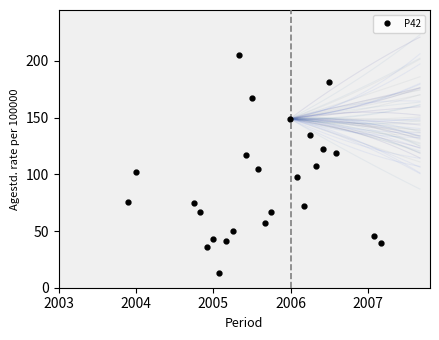

What is the average value?

91.5